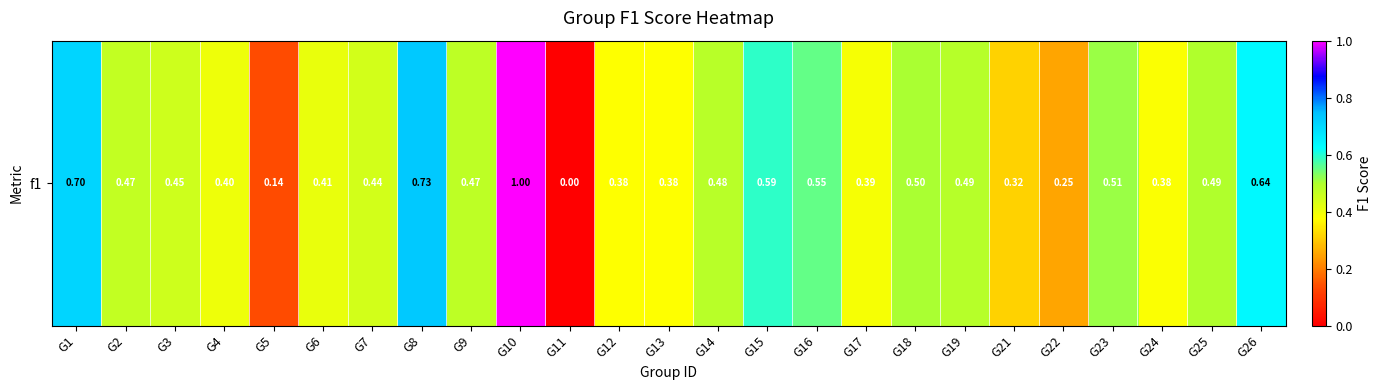

Where is the data nearest to the value 0?

G11